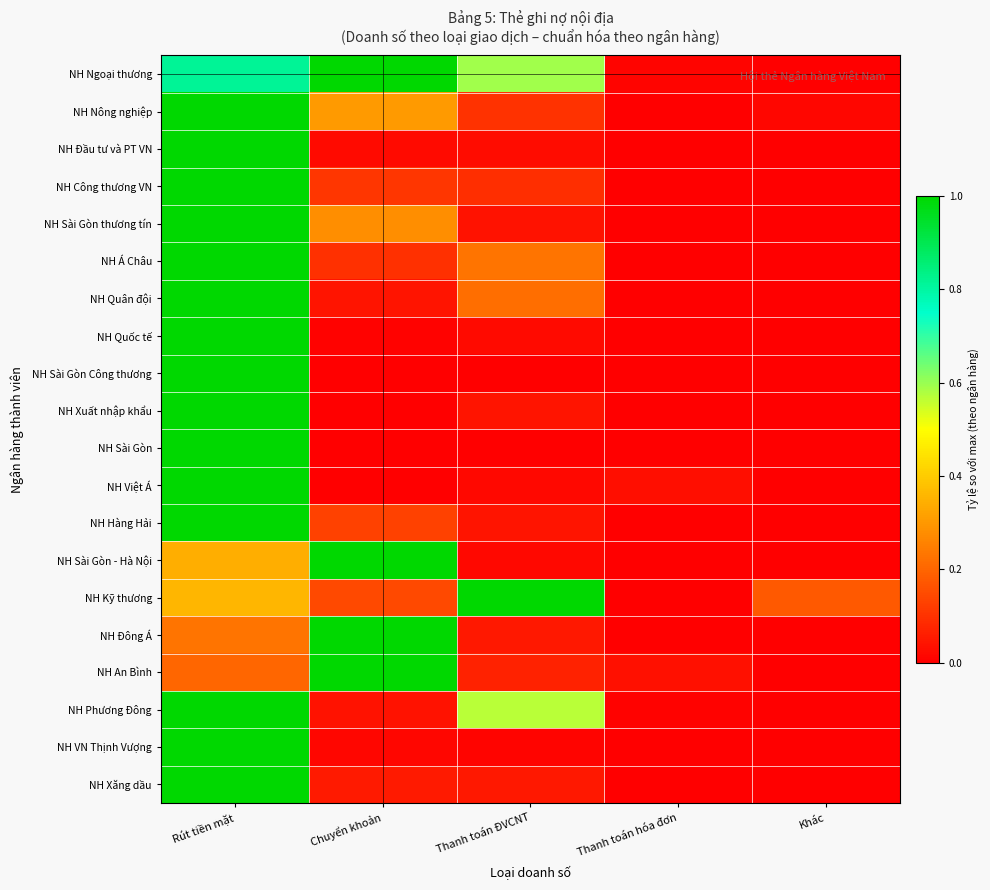

At how many categories does at least one series exceed 0?

5